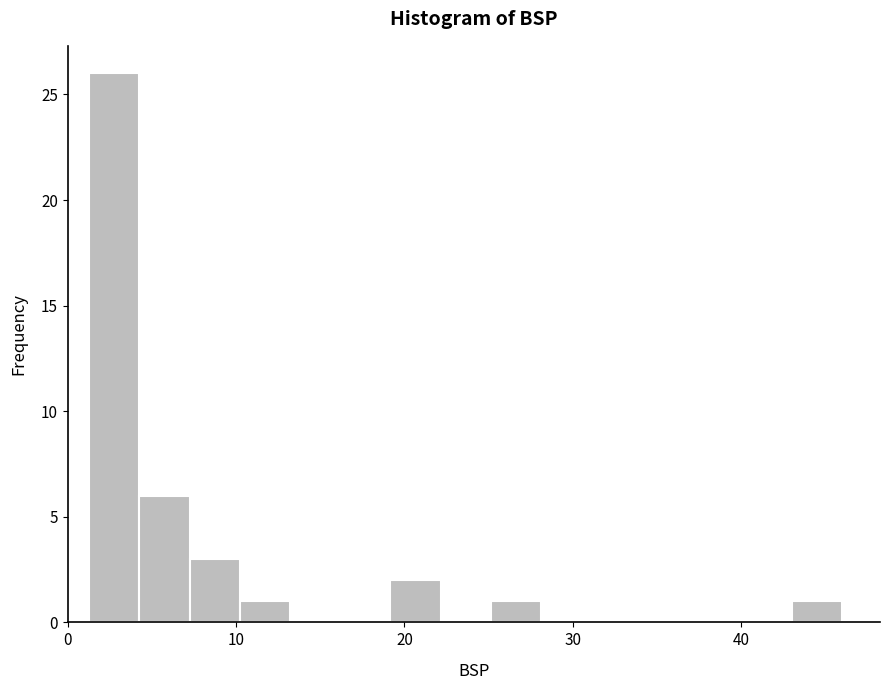

Around what value on the x-axis is the tallest bar? Give the approximate position of its centre, as read against the axis.

3